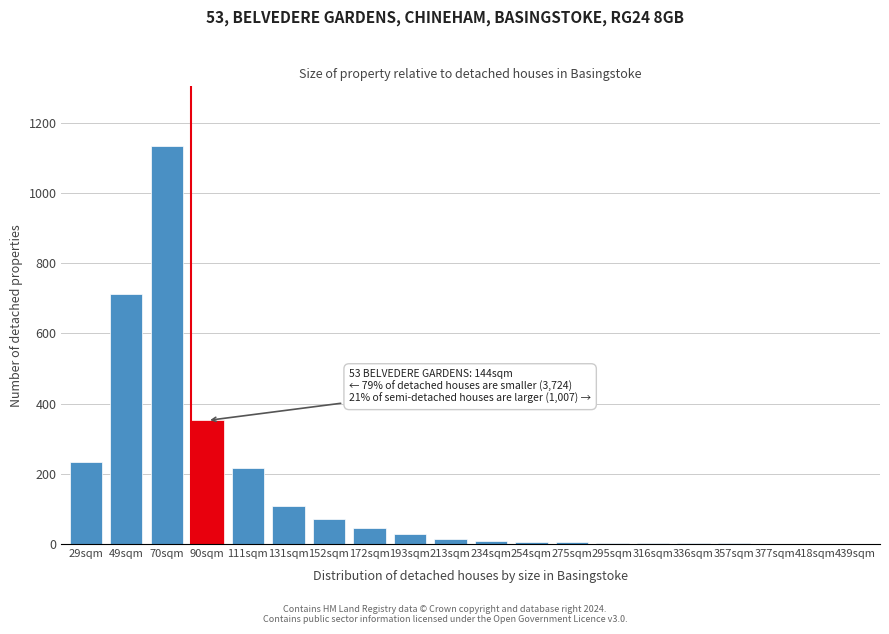

What is the sum of all values?

2953